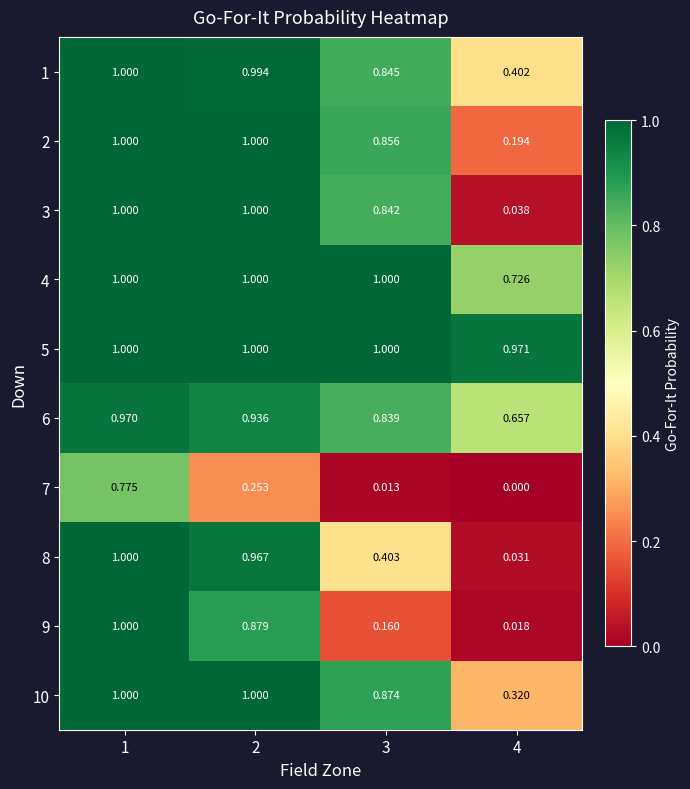

What is the greatest value displayed?

1.0